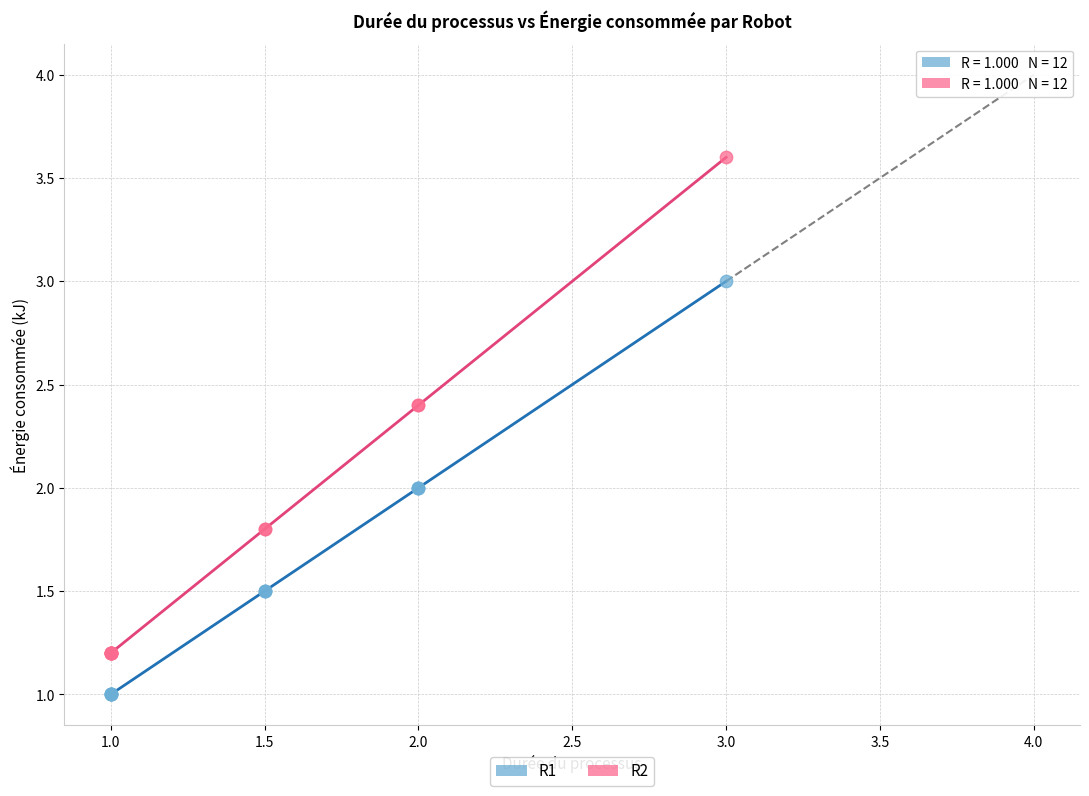

Which series contains the lowest Y value?

R1